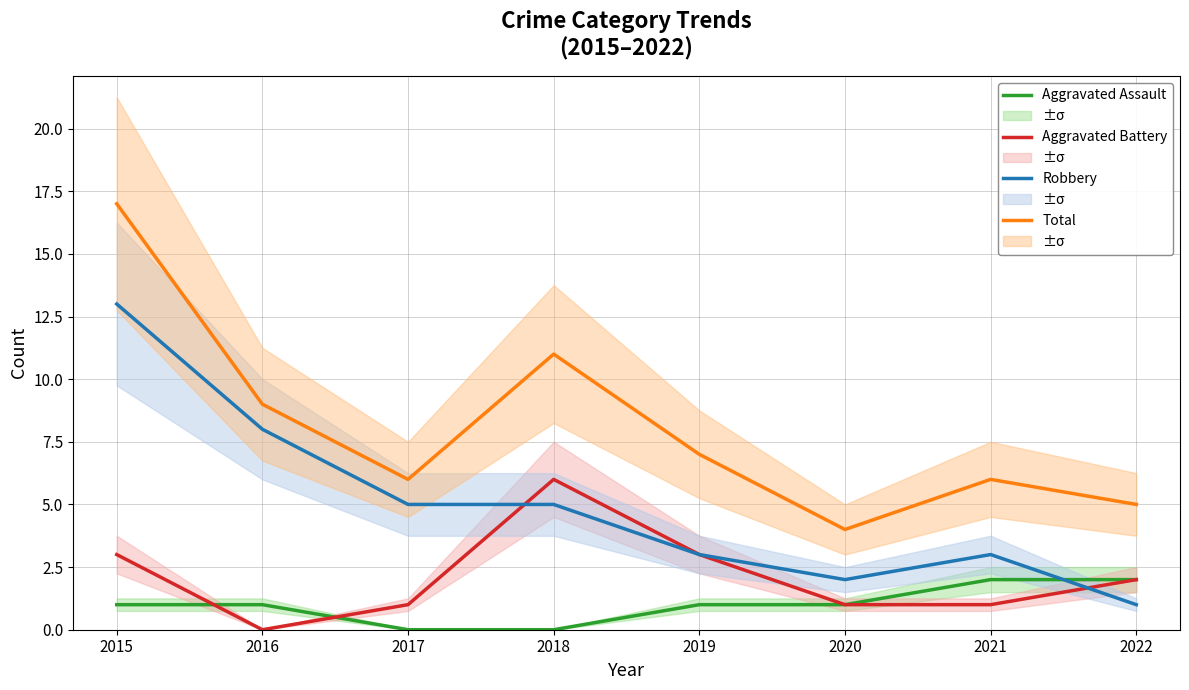

How many positive values does the Aggravated Assault series have?

6